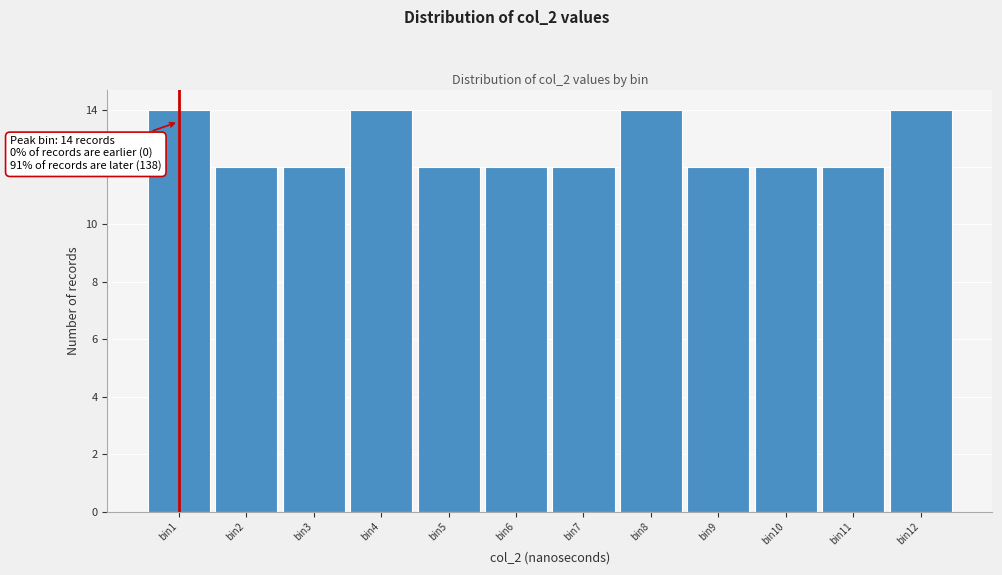

Reading left to right, extract all data points from this chart.

14	12	12	14	12	12	12	14	12	12	12	14